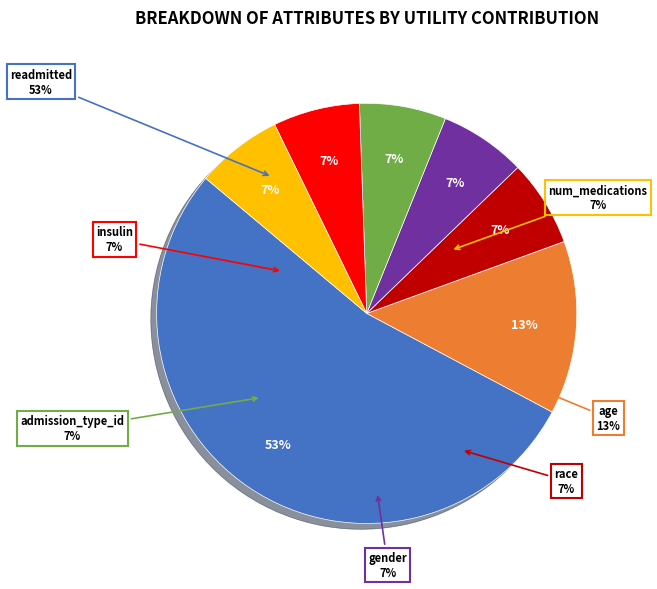

Which slice represents more than half of the pie?

readmitted